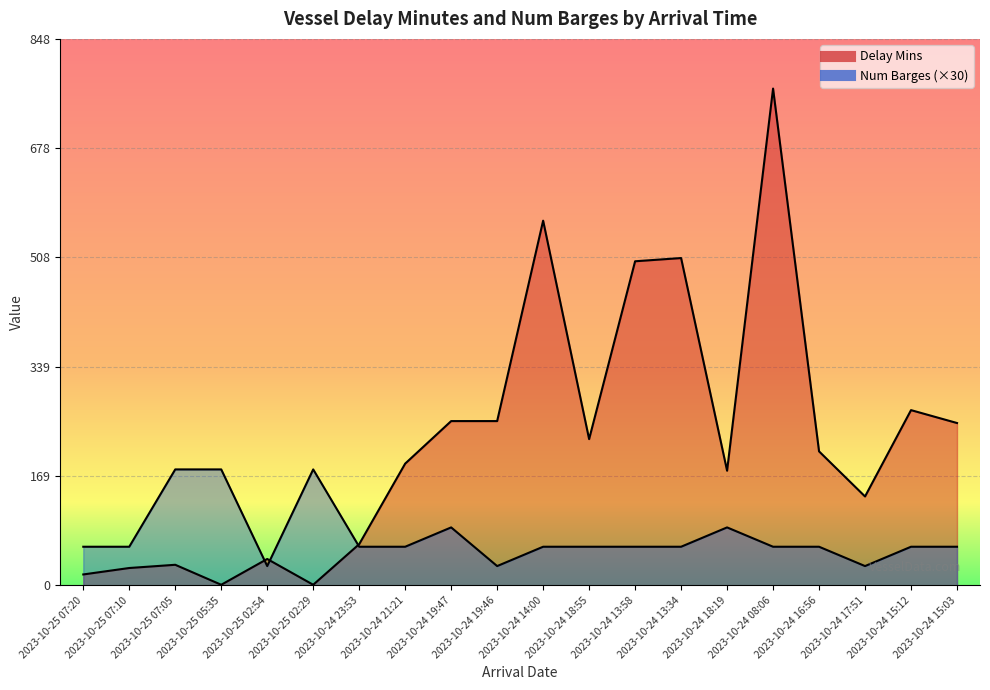

Which series ends up on top after the final intersection of Num Barges and Delay Mins?

Delay Mins